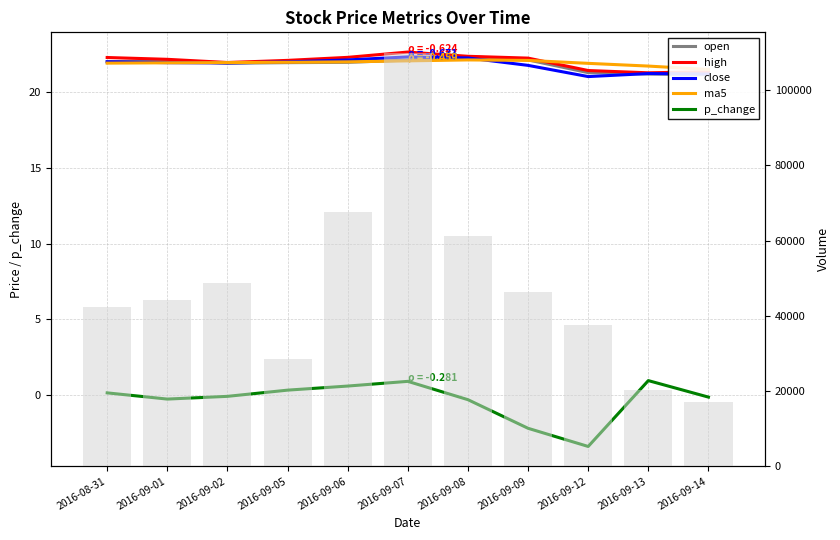

The value of close at 2016-09-14 is 21.2. True or false?

True